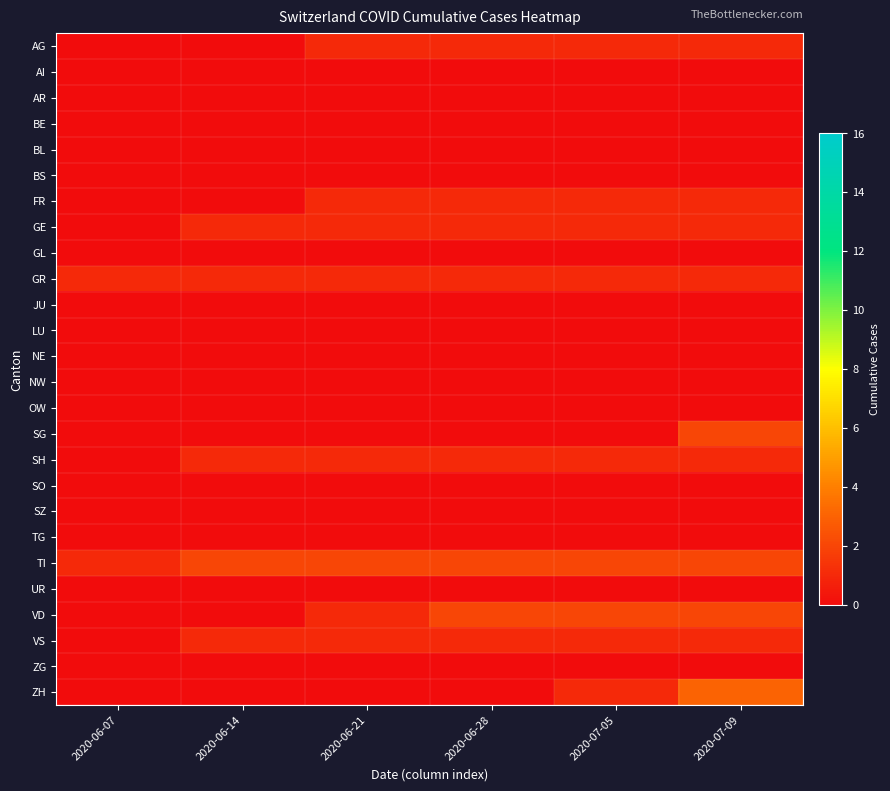

What is the difference between the highest and lowest values at 2020-06-07?

1